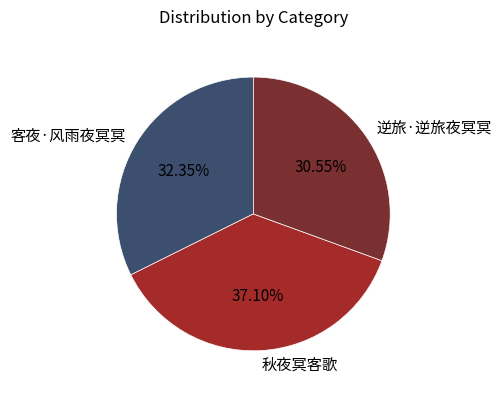

The 逆旅·逆旅夜冥冥 slice represents 42% of the pie. True or false?

False